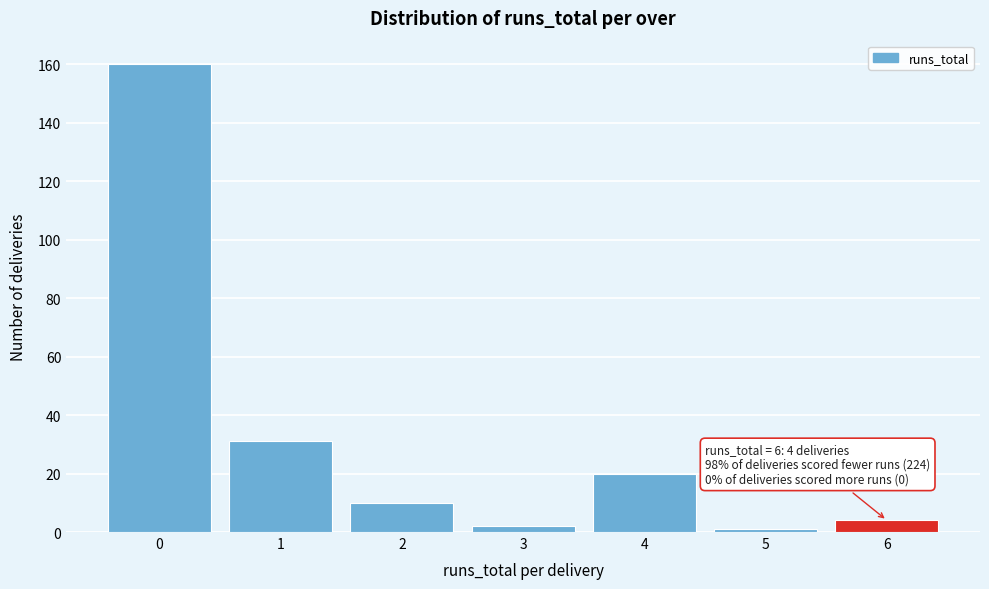

Reading left to right, transcribe all the data shown in this chart.

160	31	10	2	20	1	4